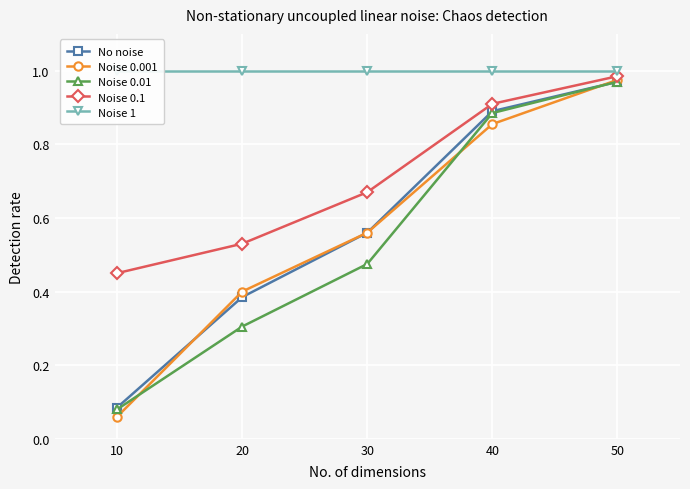

At which label does Noise 1 reach its minimum?

10